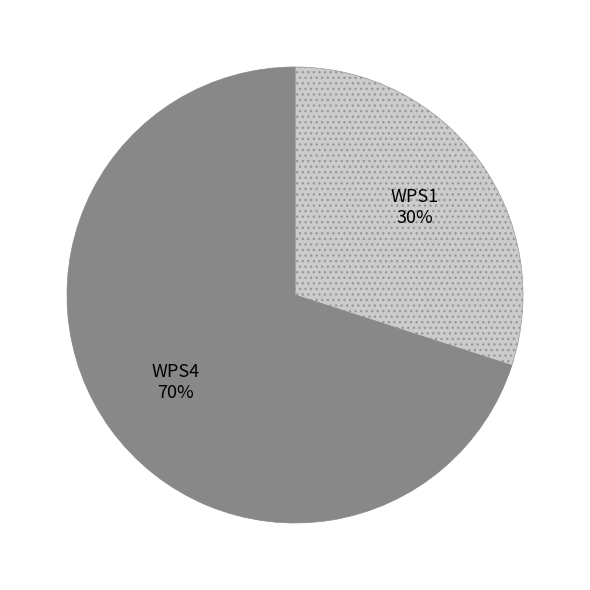

To the nearest percent, what is the average slice percentage?

50%